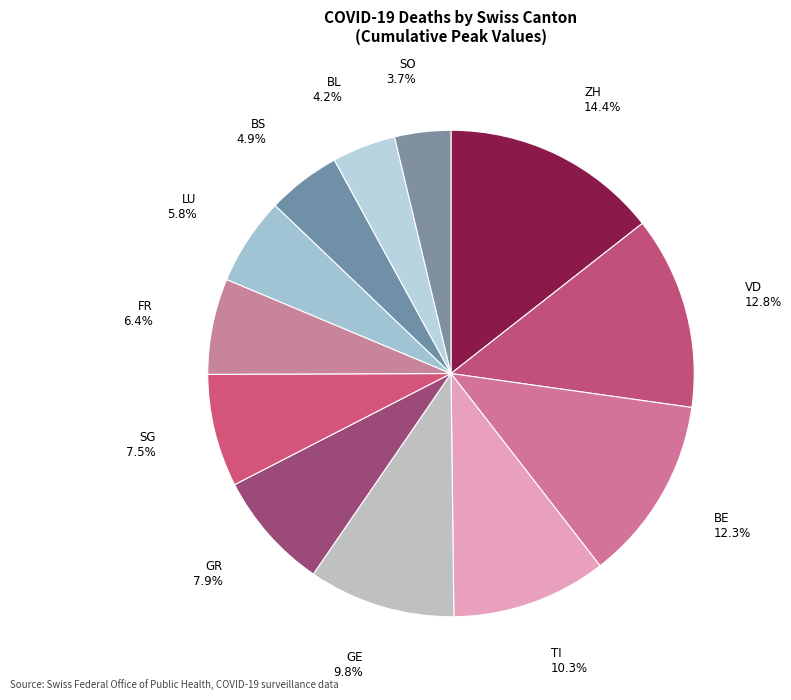

How many segments does this pie chart have?

12